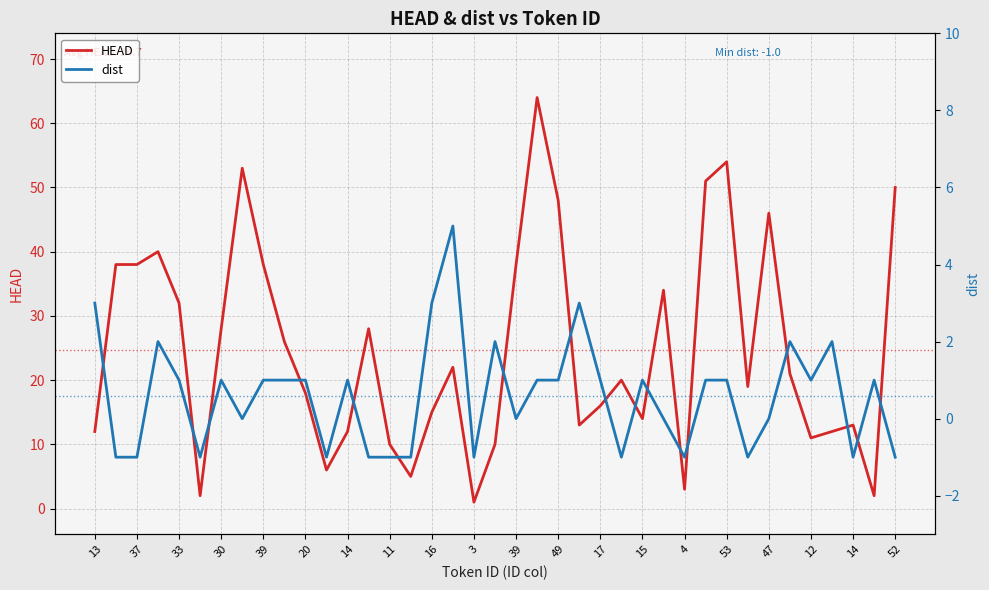

What is the minimum value for dist?

-1